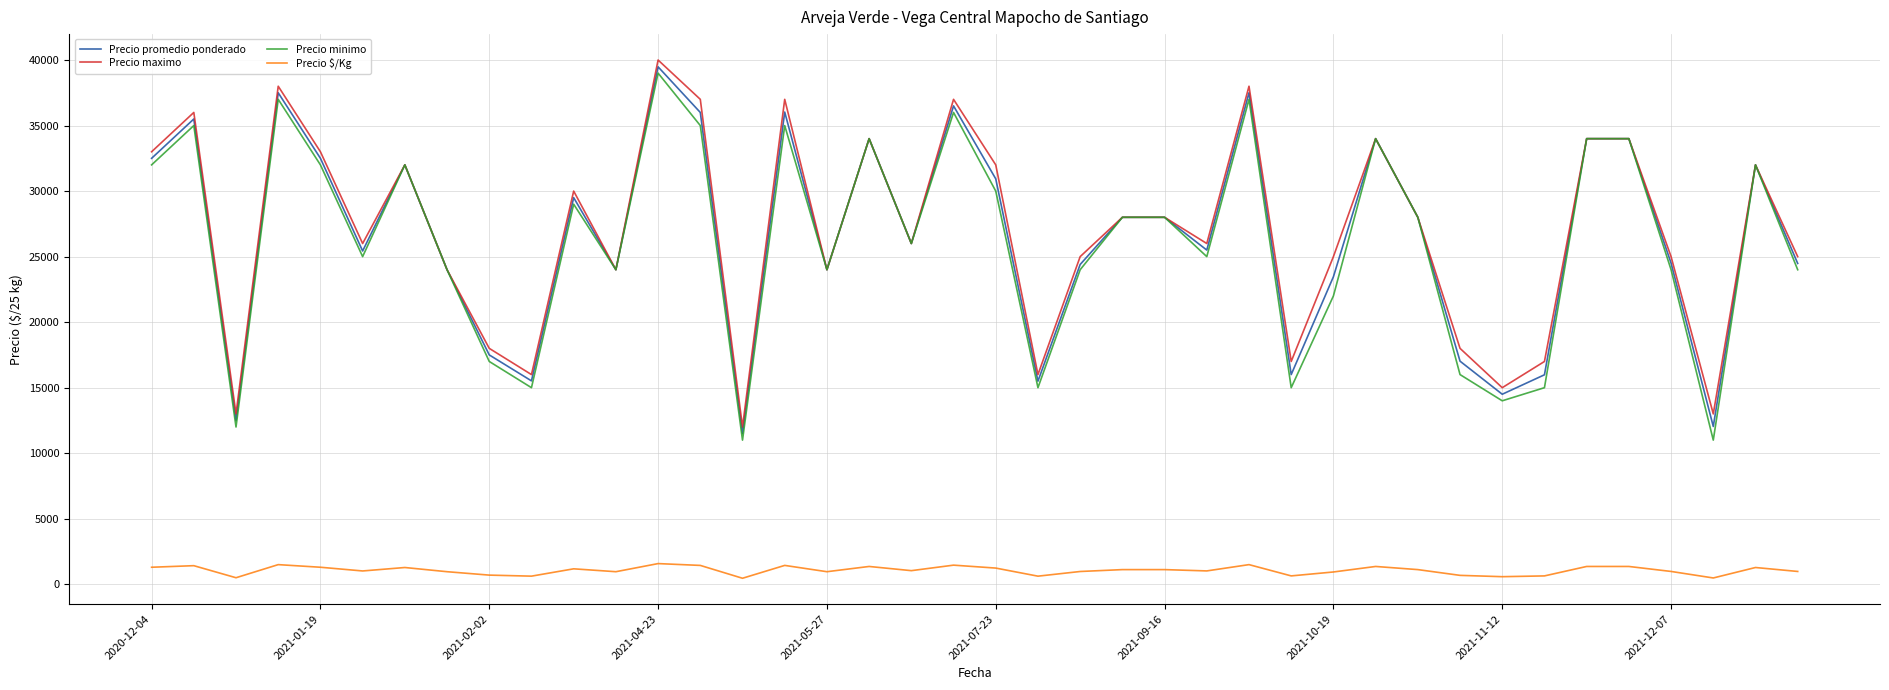

True or false: Precio $/Kg and Precio maximo cross at least once.

False